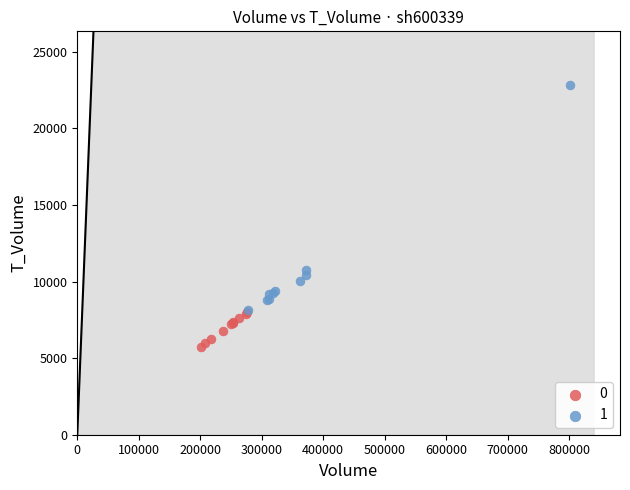

Which series has the widest spread of Y values?

1